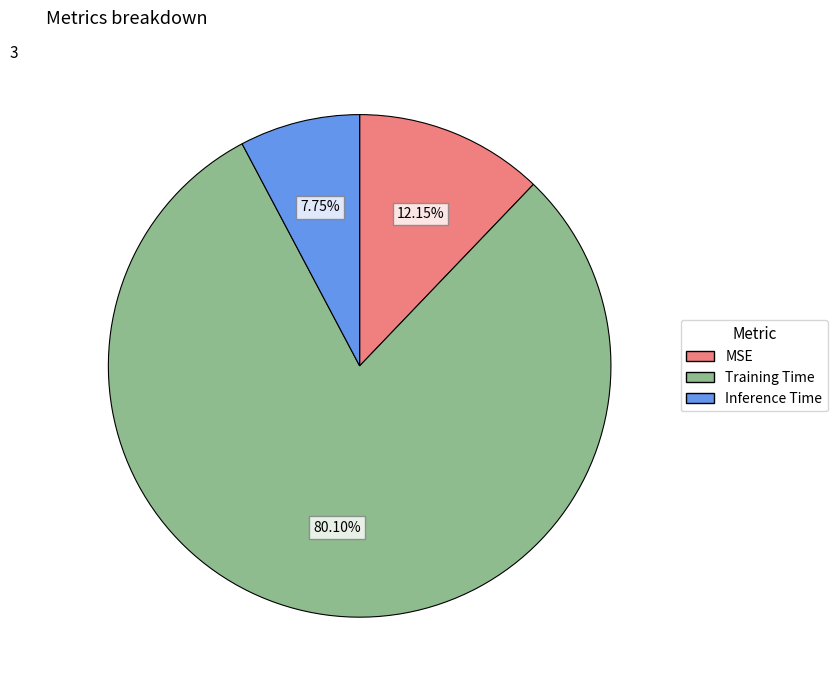

To the nearest percent, what portion does MSE represent?

12%